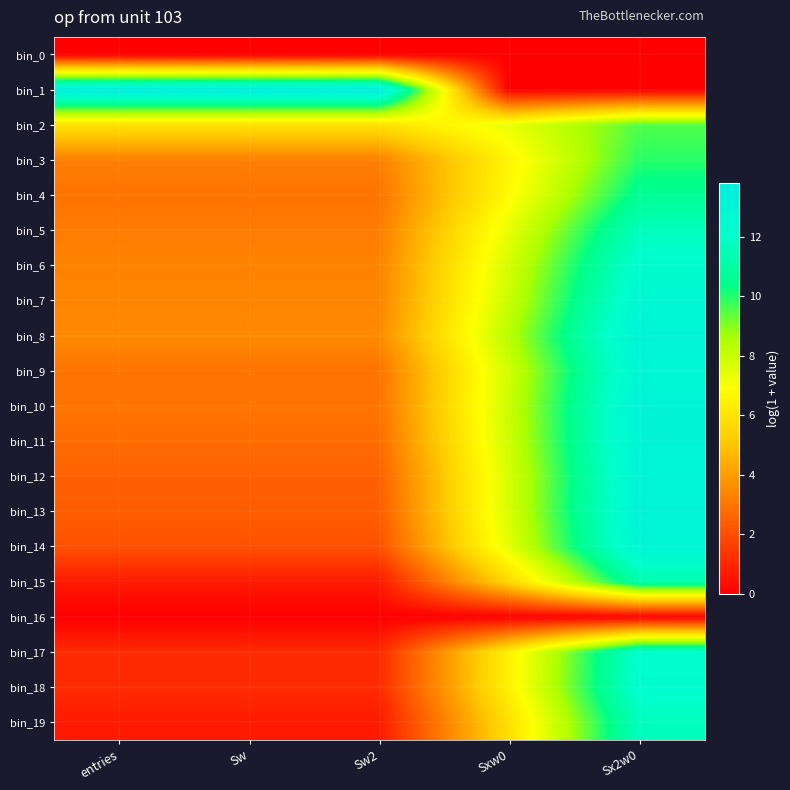

Reading left to right, transcribe all the data shown in this chart.

bin_0: entries=0.0	Sw=0.0	Sw2=0.0	Sxw0=0.0	Sx2w0=0.0
bin_1: entries=13.8	Sw=13.8	Sw2=13.8	Sxw0=0.0	Sx2w0=0.0
bin_2: entries=5.9	Sw=5.9	Sw2=5.9	Sxw0=7.3	Sx2w0=9.5
bin_3: entries=3.3	Sw=3.3	Sw2=3.3	Sxw0=6.6	Sx2w0=9.9
bin_4: entries=2.9	Sw=2.9	Sw2=2.9	Sxw0=6.8	Sx2w0=10.7
bin_5: entries=3.2	Sw=3.2	Sw2=3.2	Sxw0=7.4	Sx2w0=11.7
bin_6: entries=3.3	Sw=3.3	Sw2=3.3	Sxw0=7.8	Sx2w0=12.3
bin_7: entries=3.4	Sw=3.4	Sw2=3.4	Sxw0=8.0	Sx2w0=12.7
bin_8: entries=3.5	Sw=3.5	Sw2=3.5	Sxw0=8.4	Sx2w0=13.2
bin_9: entries=2.9	Sw=2.9	Sw2=2.9	Sxw0=7.9	Sx2w0=12.9
bin_10: entries=2.9	Sw=2.9	Sw2=2.9	Sxw0=8.0	Sx2w0=13.2
bin_11: entries=2.8	Sw=2.8	Sw2=2.8	Sxw0=7.9	Sx2w0=13.2
bin_12: entries=2.5	Sw=2.5	Sw2=2.5	Sxw0=7.7	Sx2w0=13.1
bin_13: entries=2.4	Sw=2.4	Sw2=2.4	Sxw0=7.7	Sx2w0=13.2
bin_14: entries=2.1	Sw=2.1	Sw2=2.1	Sxw0=7.5	Sx2w0=13.0
bin_15: entries=0.7	Sw=0.7	Sw2=0.7	Sxw0=5.6	Sx2w0=11.2
bin_16: entries=0.0	Sw=0.0	Sw2=0.0	Sxw0=0.0	Sx2w0=0.0
bin_17: entries=1.1	Sw=1.1	Sw2=1.1	Sxw0=6.4	Sx2w0=12.2
bin_18: entries=1.1	Sw=1.1	Sw2=1.1	Sxw0=6.5	Sx2w0=12.3
bin_19: entries=0.7	Sw=0.7	Sw2=0.7	Sxw0=5.8	Sx2w0=11.7